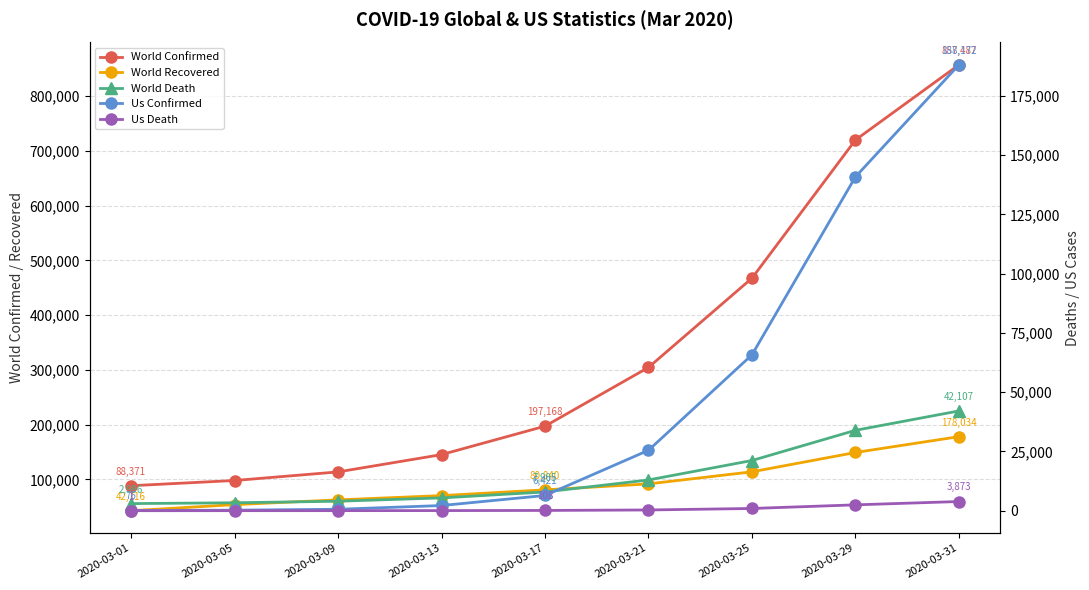

At how many categories does at least one series exceed 494017?

2